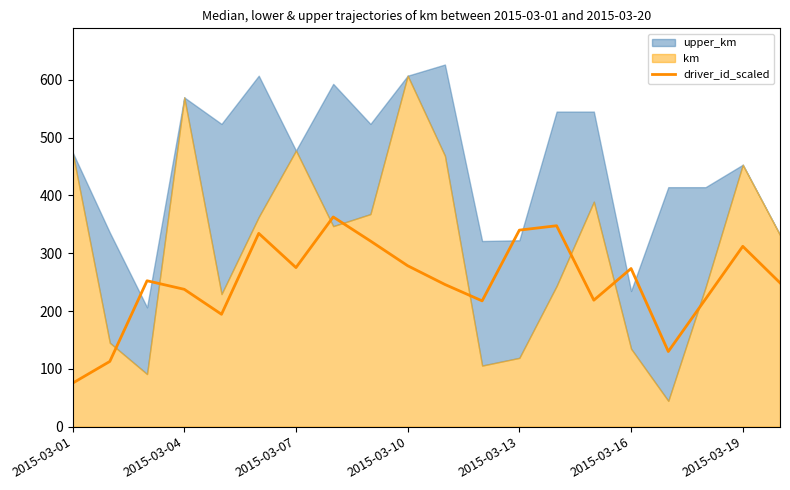

What is the difference between the maximum and minimum values?

287.6